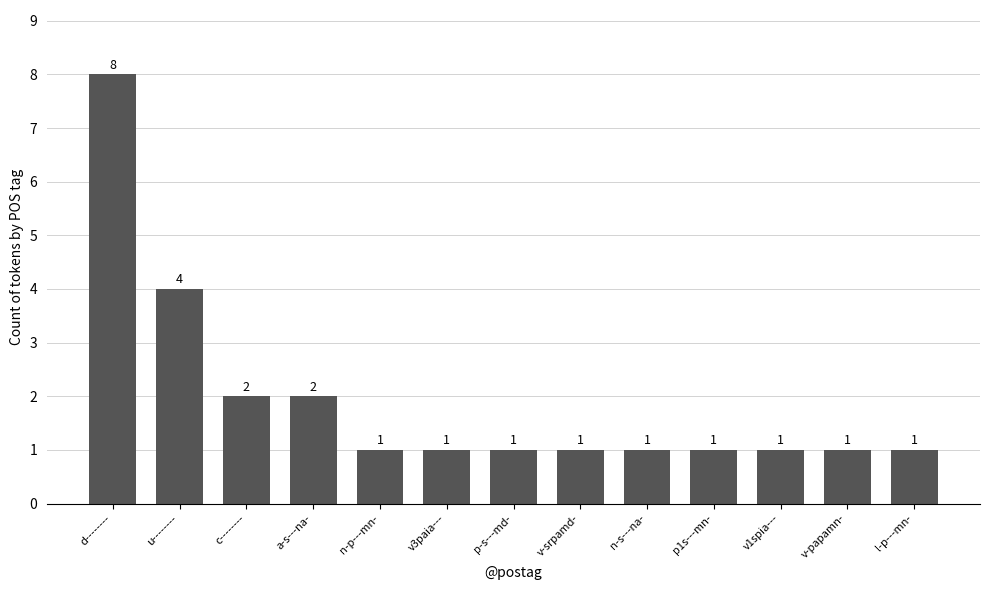

The value at d-------- is 8. True or false?

True